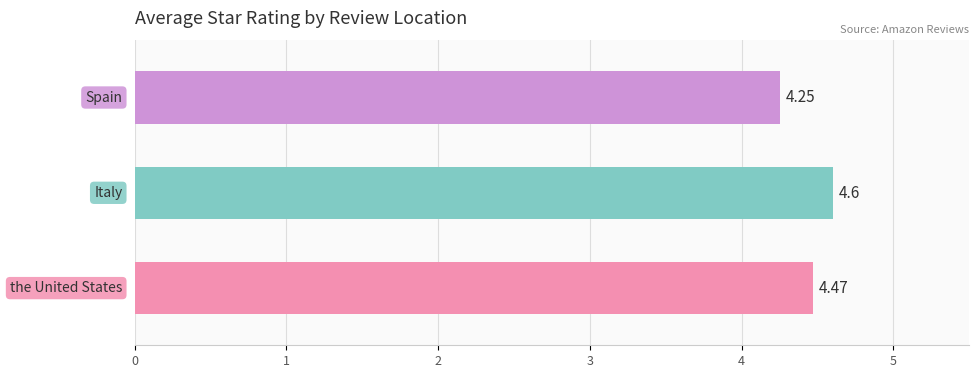

What is the average value?

4.4